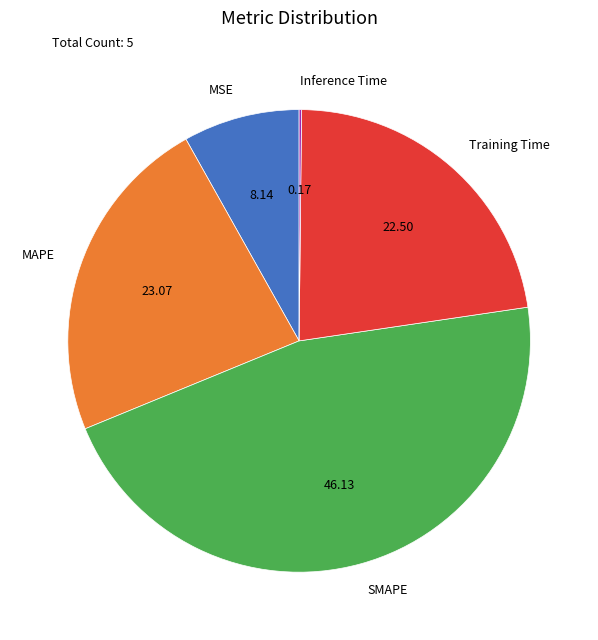

What is the largest slice in the pie chart?

SMAPE